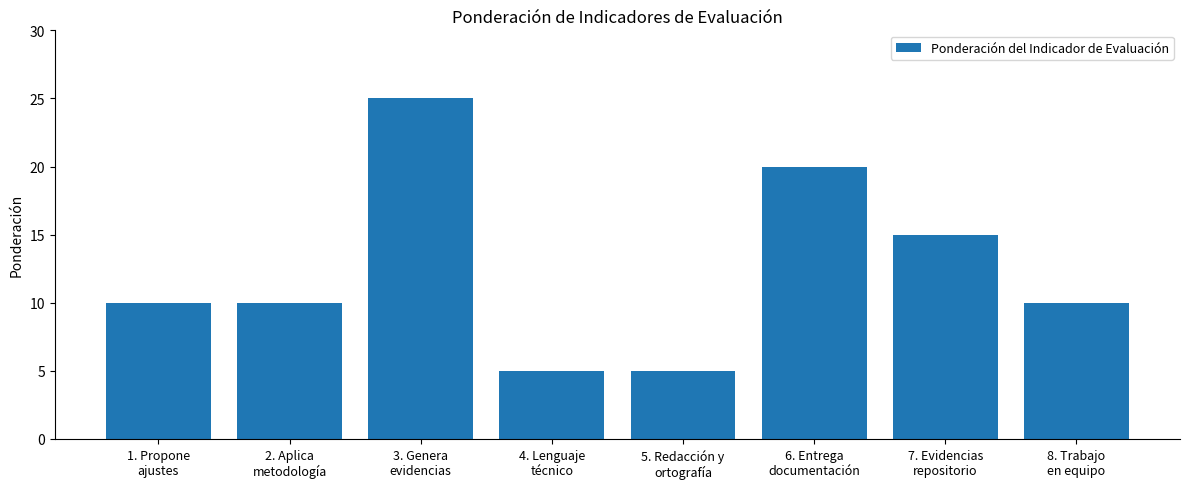

What is the value of the 6th bar from the left?

20